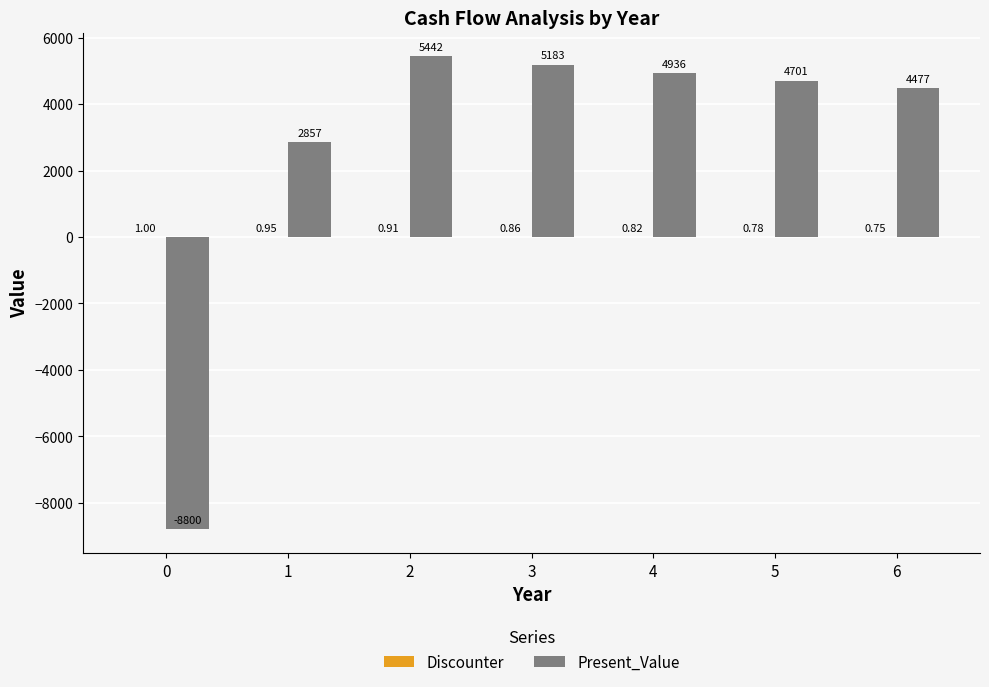

Between 0 and 3, which series saw the biggest shift?

Present_Value